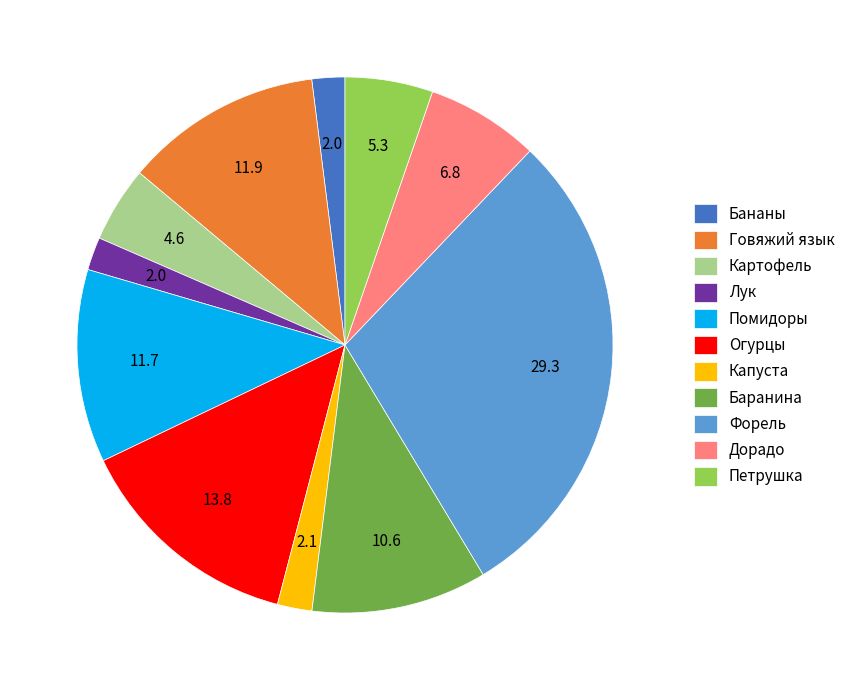

Approximately how many times larger is the value at Огурцы compared to Говяжий язык?

1.2